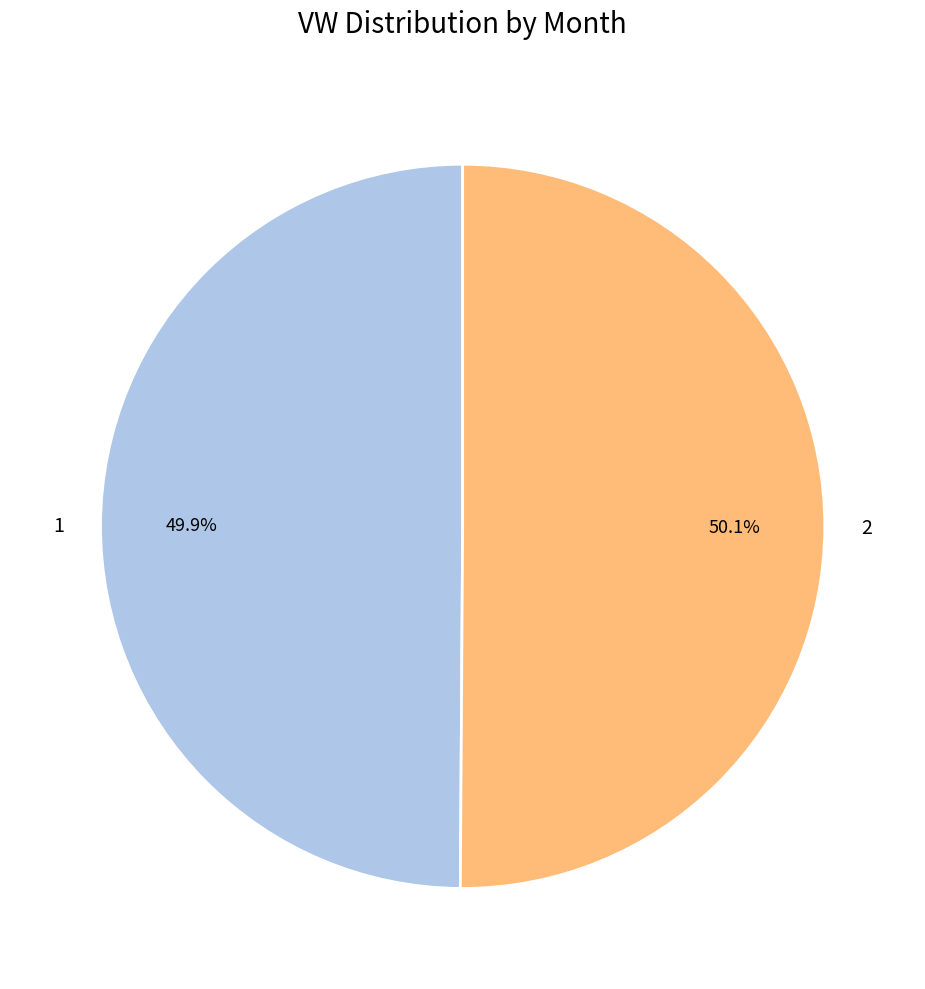

Count the number of slices in the pie.

2